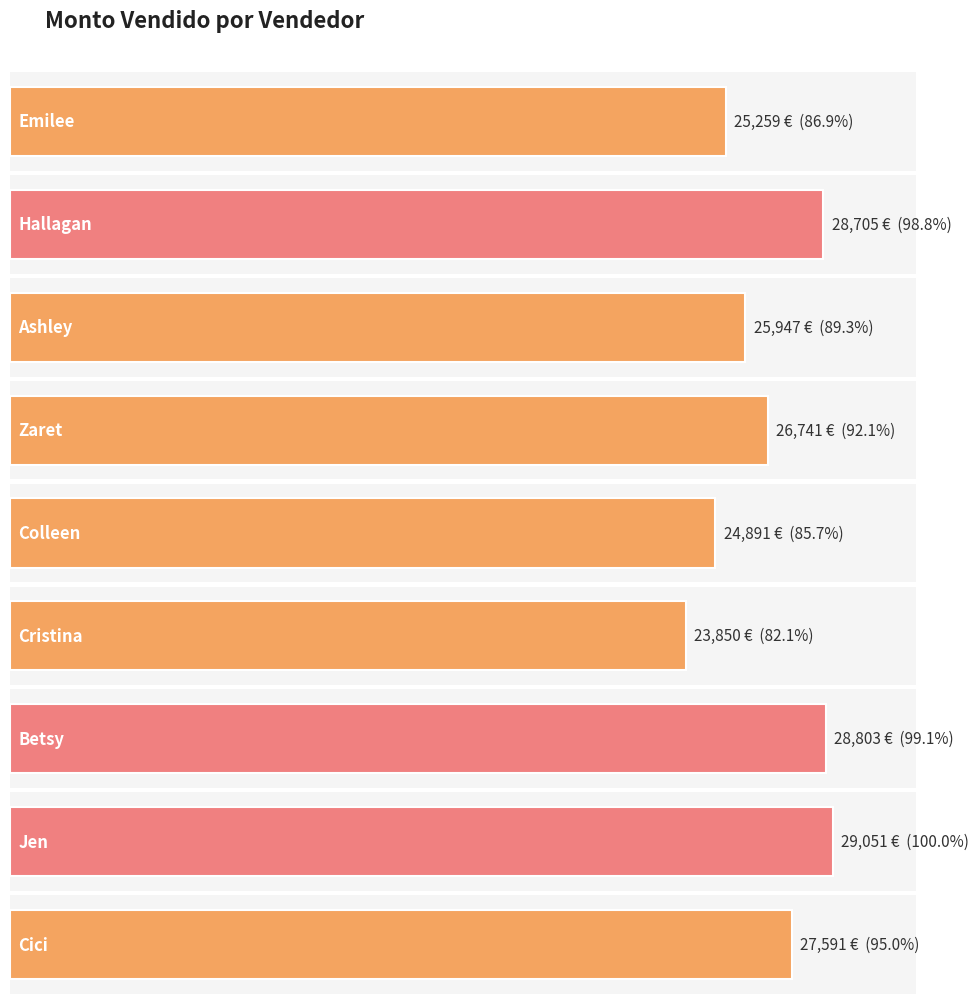

Between Jen and Betsy, which is larger?

Jen